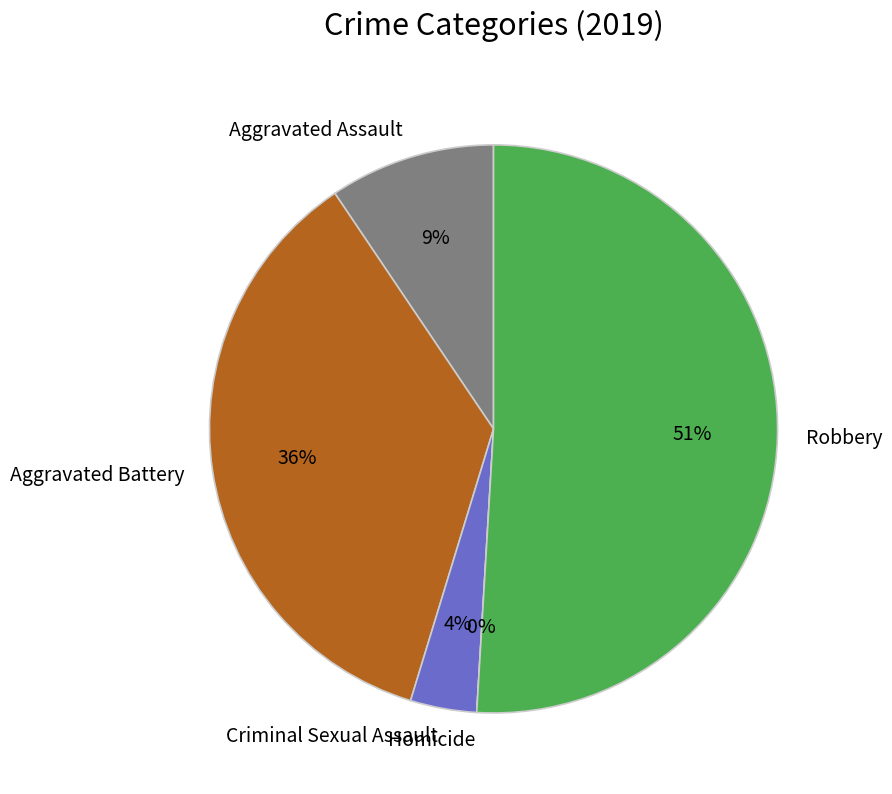

How much of the chart is everything except Aggravated Assault?

90.6%